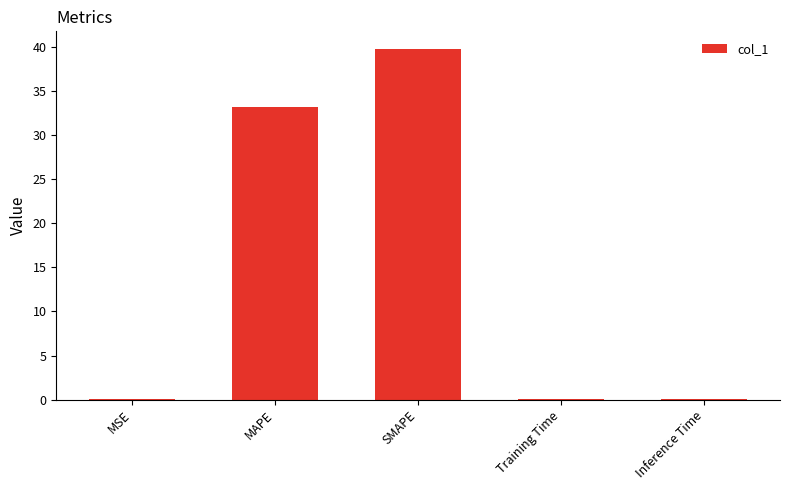

What is the maximum value shown in the chart?

39.8